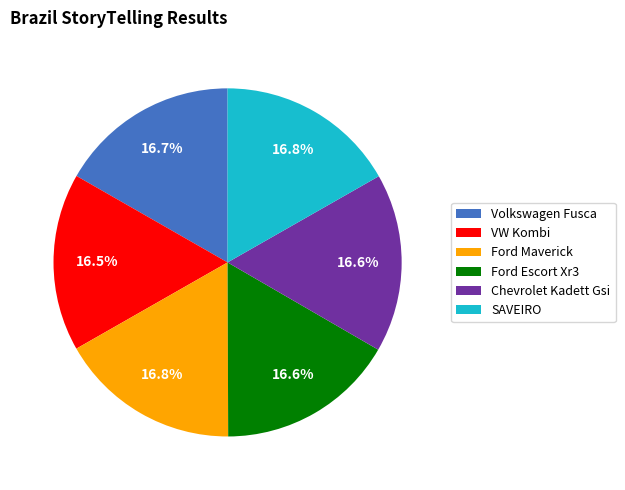

What is the ratio of the value at Ford Maverick to the value at Volkswagen Fusca?

1.0